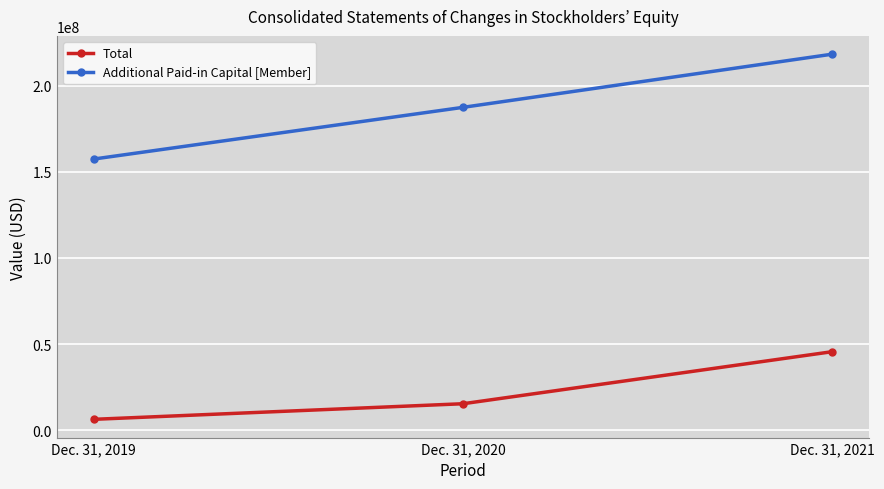

What is the lowest value of the Additional Paid-in Capital [Member] series?

157391969